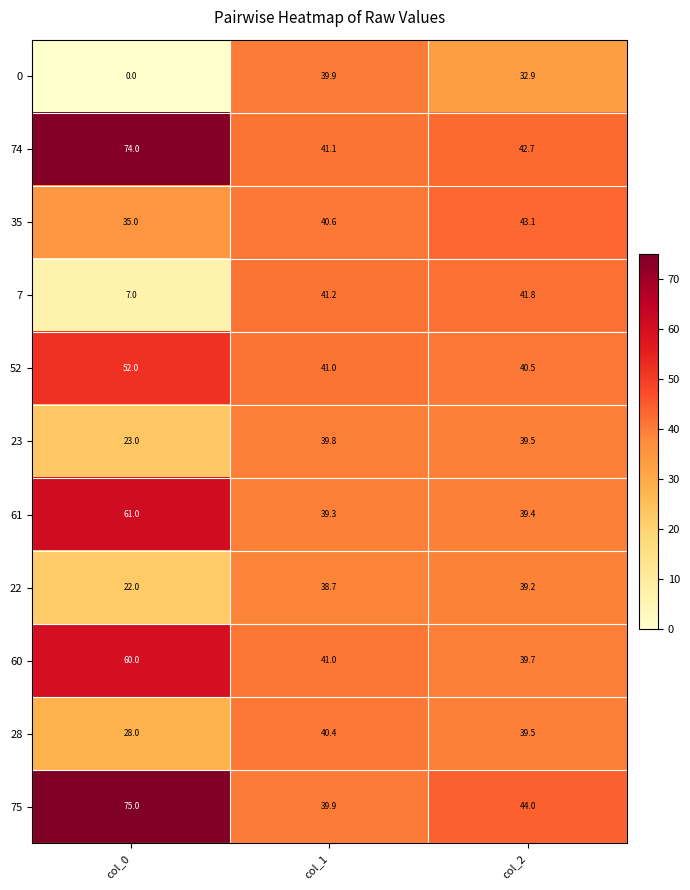

At which category does the chart reach its minimum across all series?

col_0